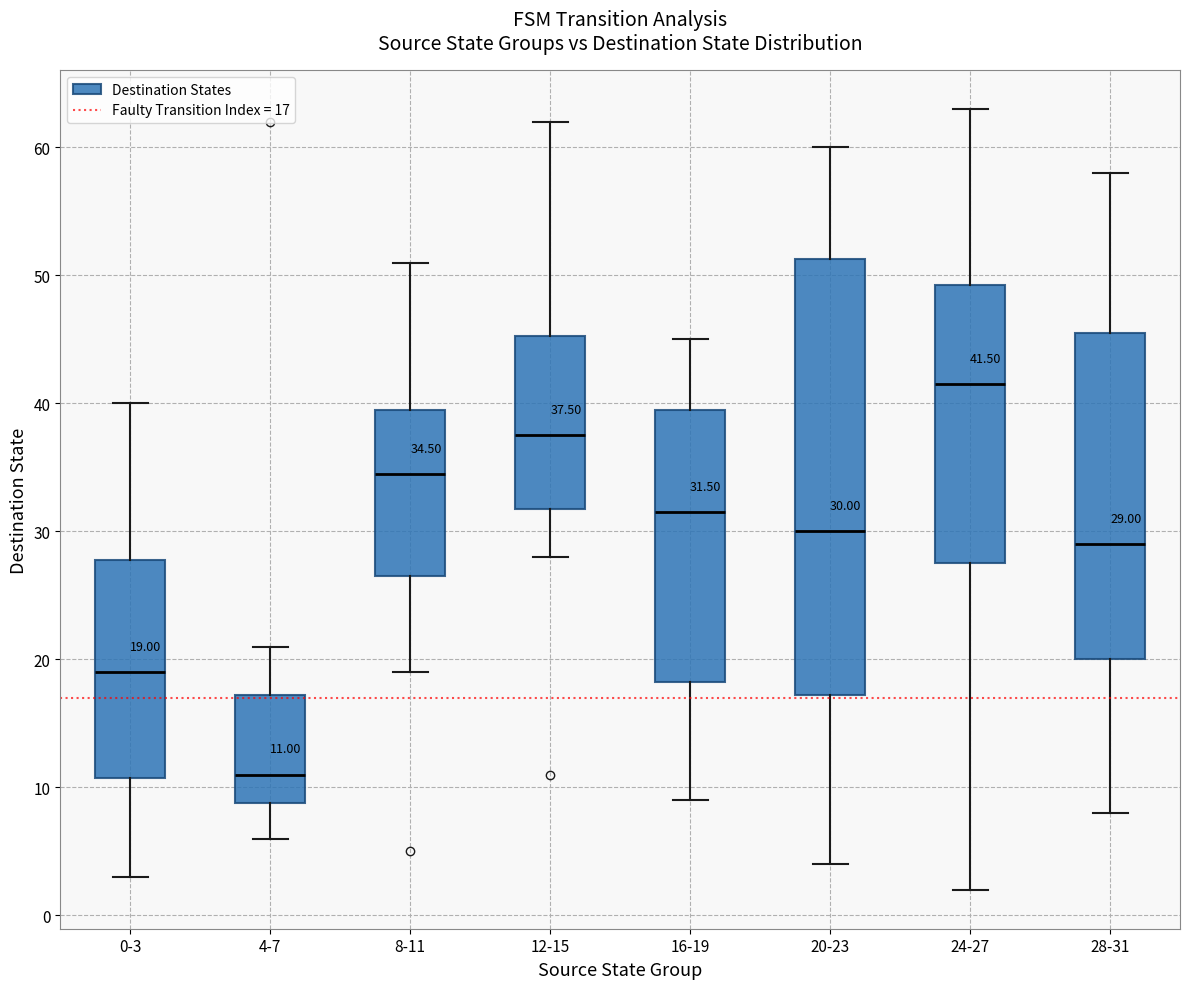

Which box has the lowest median line?

4-7